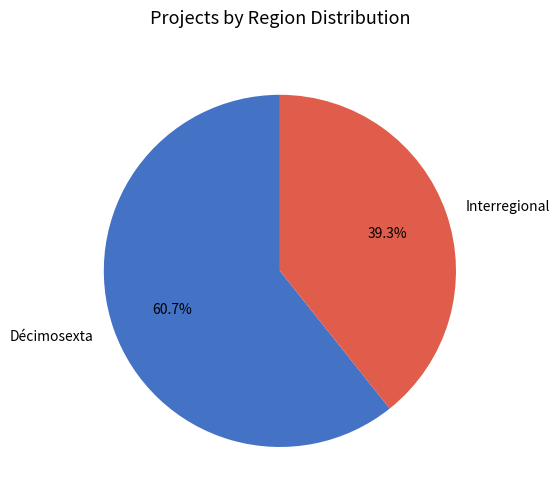

Is it true that Décimosexta is 61% of the pie?

True